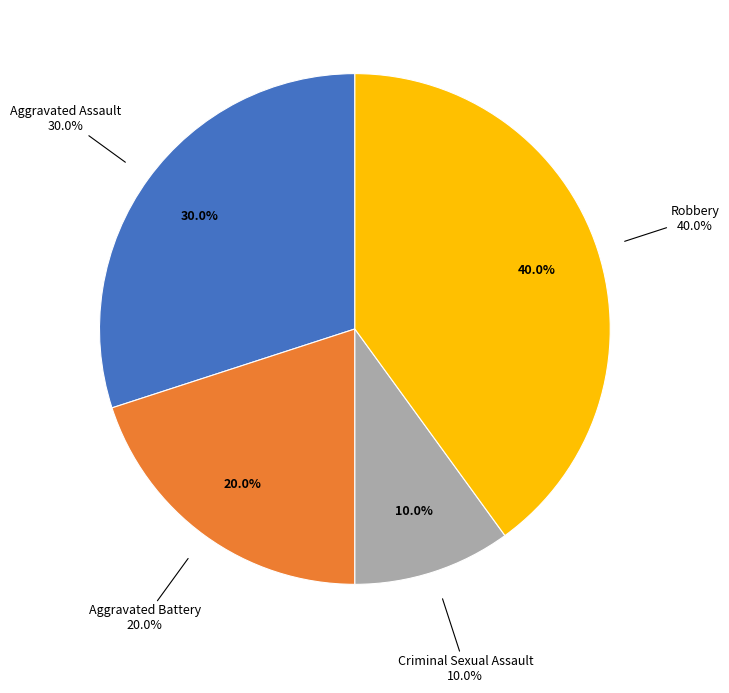

How much of the chart is everything except Aggravated Battery?

80.0%